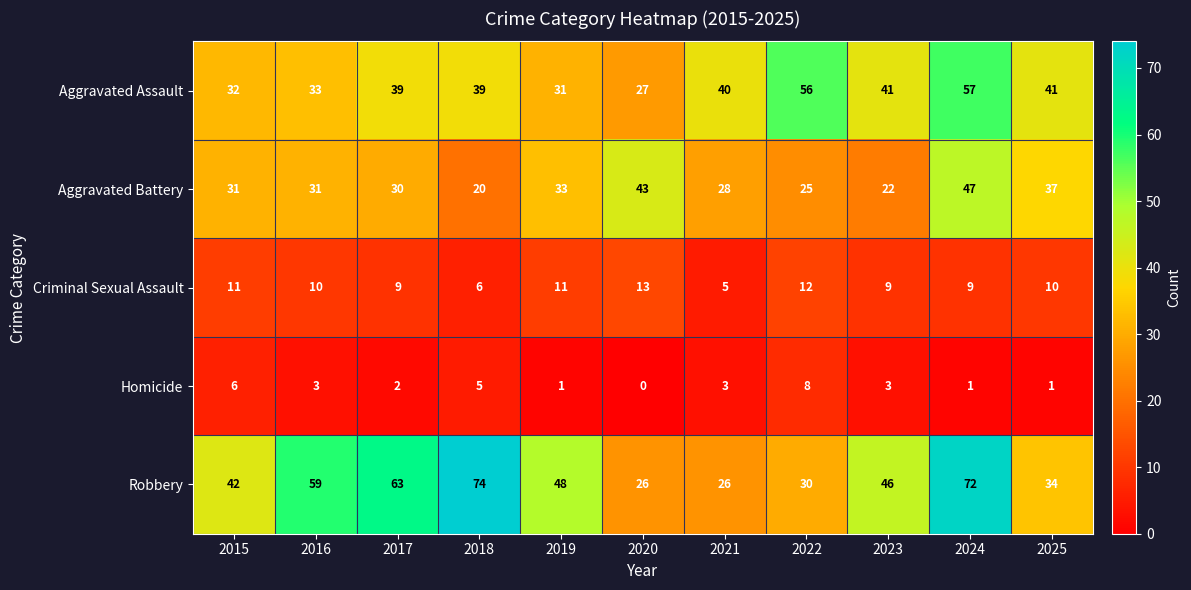

List the series in order of their peak value, lowest first.

Homicide, Criminal Sexual Assault, Aggravated Battery, Aggravated Assault, Robbery